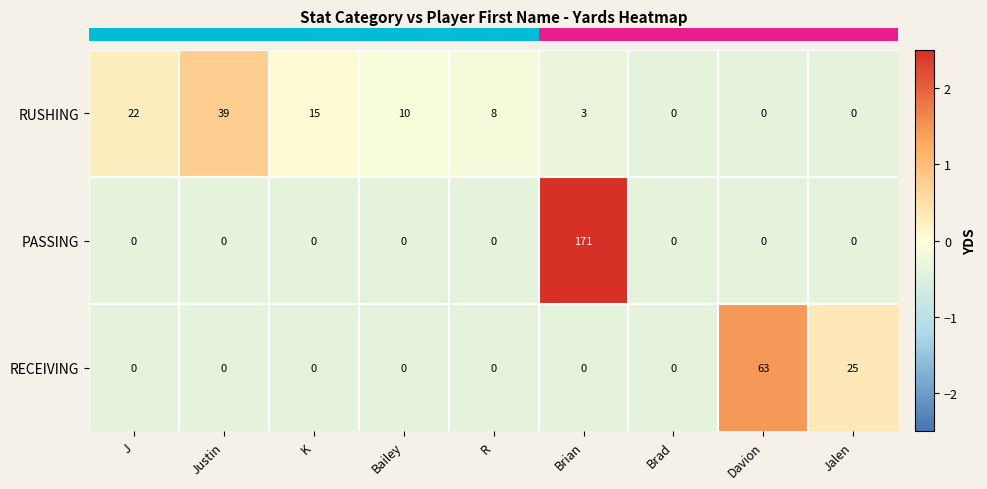

Which series has the largest total across all categories?

PASSING